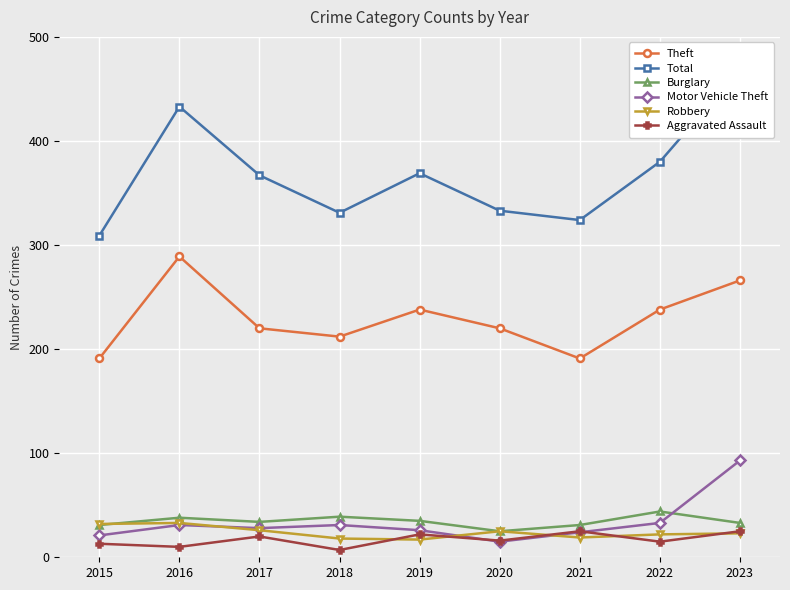

What is the minimum value for Burglary?

25